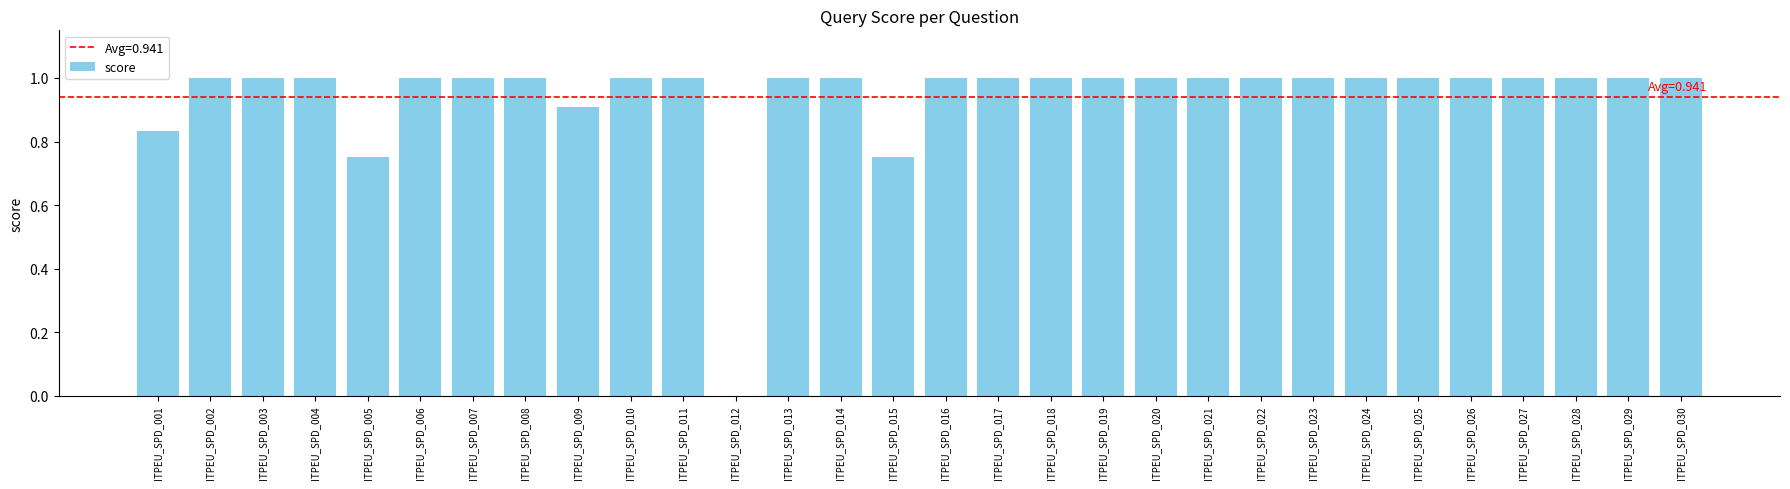

True or false: the data shows 1.0 at ITPEU_SPD_010.

True